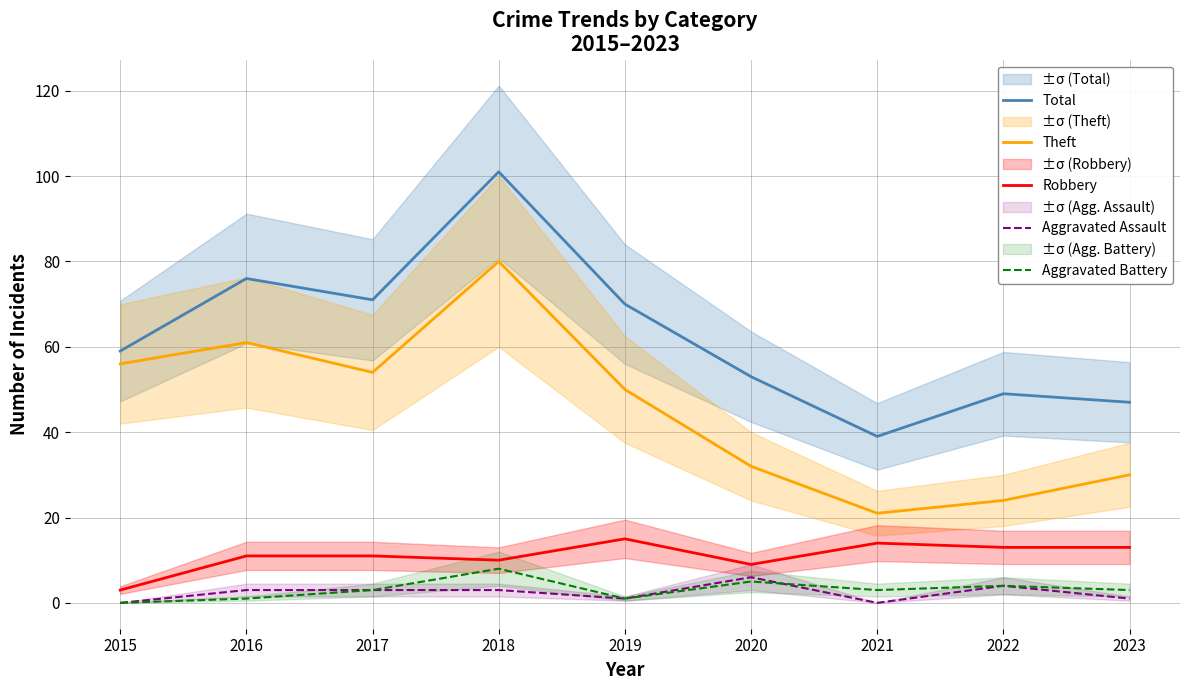

Which series has the widest spread of values?

Total